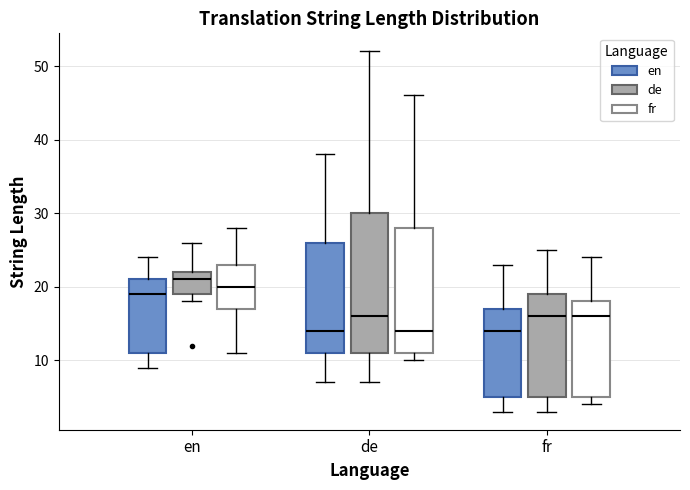

Reading left to right, read every box against the y-axis: the position of its median line, the range the box covers, and the ends of its whiskers. The values are not printed on the chart, so give them approximately, as read against the axis.

en (en): median 19, box 11 to 21, whiskers 9 to 24
en (de): median 21, box 19 to 22, whiskers 18 to 26
en (fr): median 20, box 17 to 23, whiskers 11 to 28
de (en): median 14, box 11 to 26, whiskers 7 to 38
de (de): median 16, box 11 to 30, whiskers 7 to 52
de (fr): median 14, box 11 to 28, whiskers 10 to 46
fr (en): median 14, box 5 to 17, whiskers 3 to 23
fr (de): median 16, box 5 to 19, whiskers 3 to 25
fr (fr): median 16, box 5 to 18, whiskers 4 to 24